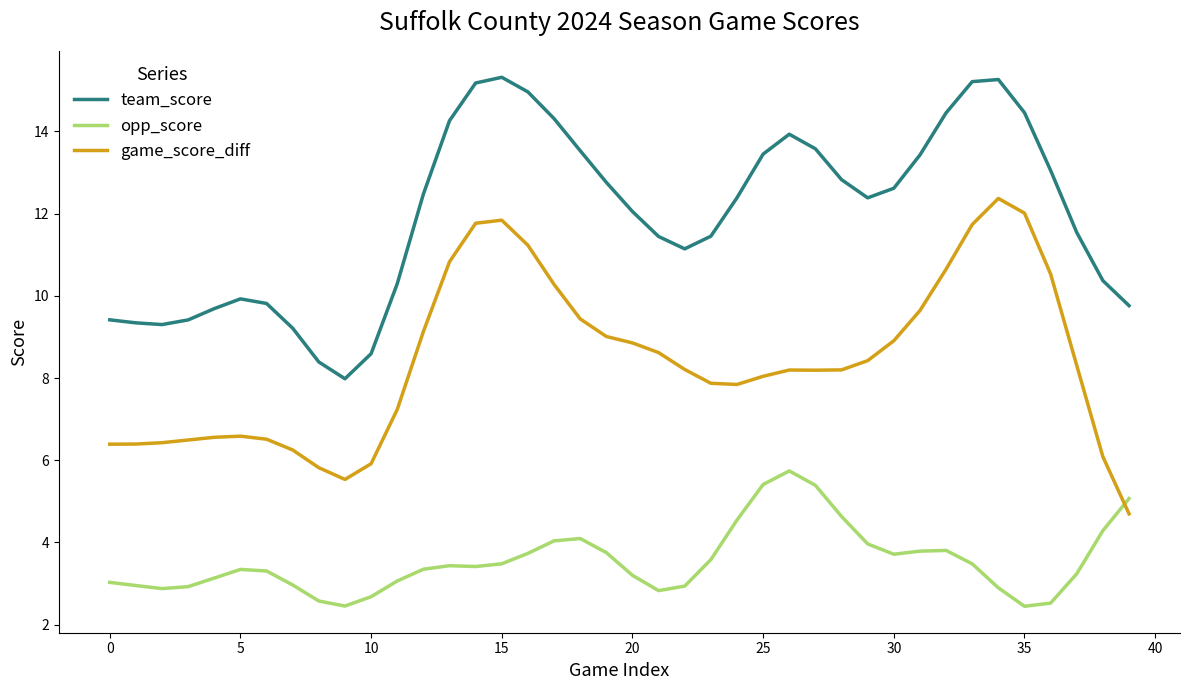

True or false: game_score_diff and team_score intersect in this chart.

False